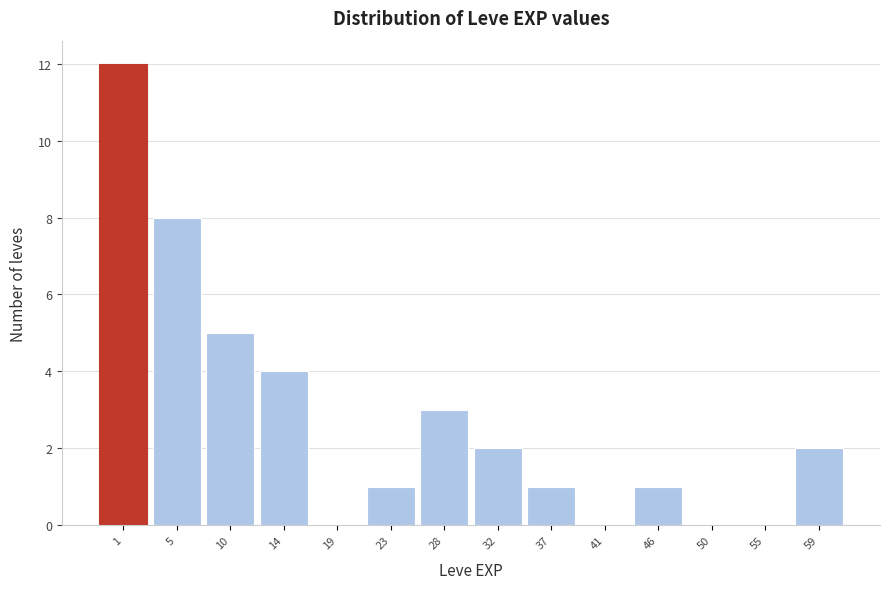

Reading left to right, extract all data points from this chart.

1=12	5=8	10=5	14=4	19=0	23=1	28=3	32=2	37=1	41=0	46=1	50=0	55=0	59=2